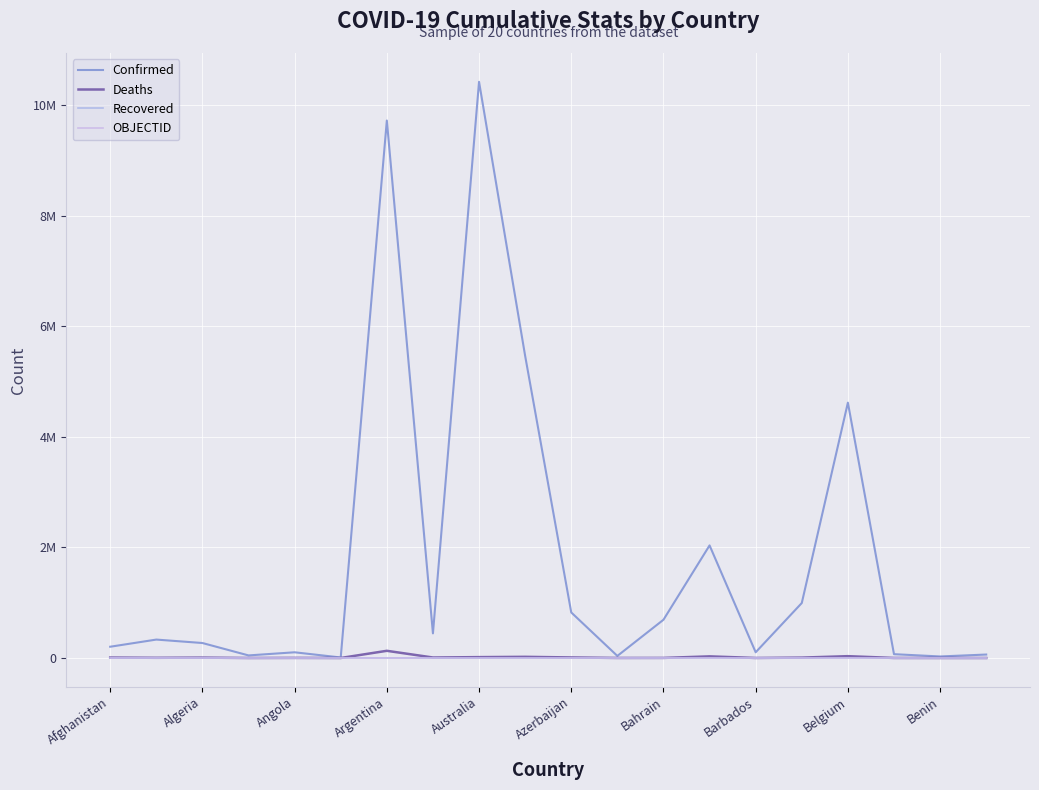

Does the chart display data point markers on the line(s)?

No